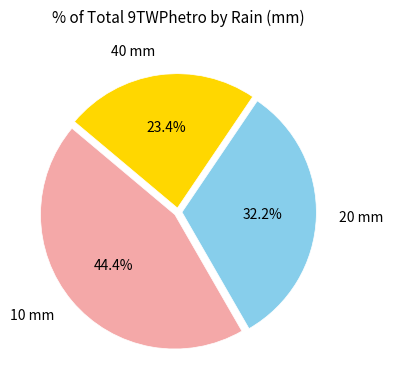

Is there a majority slice in this chart?

No